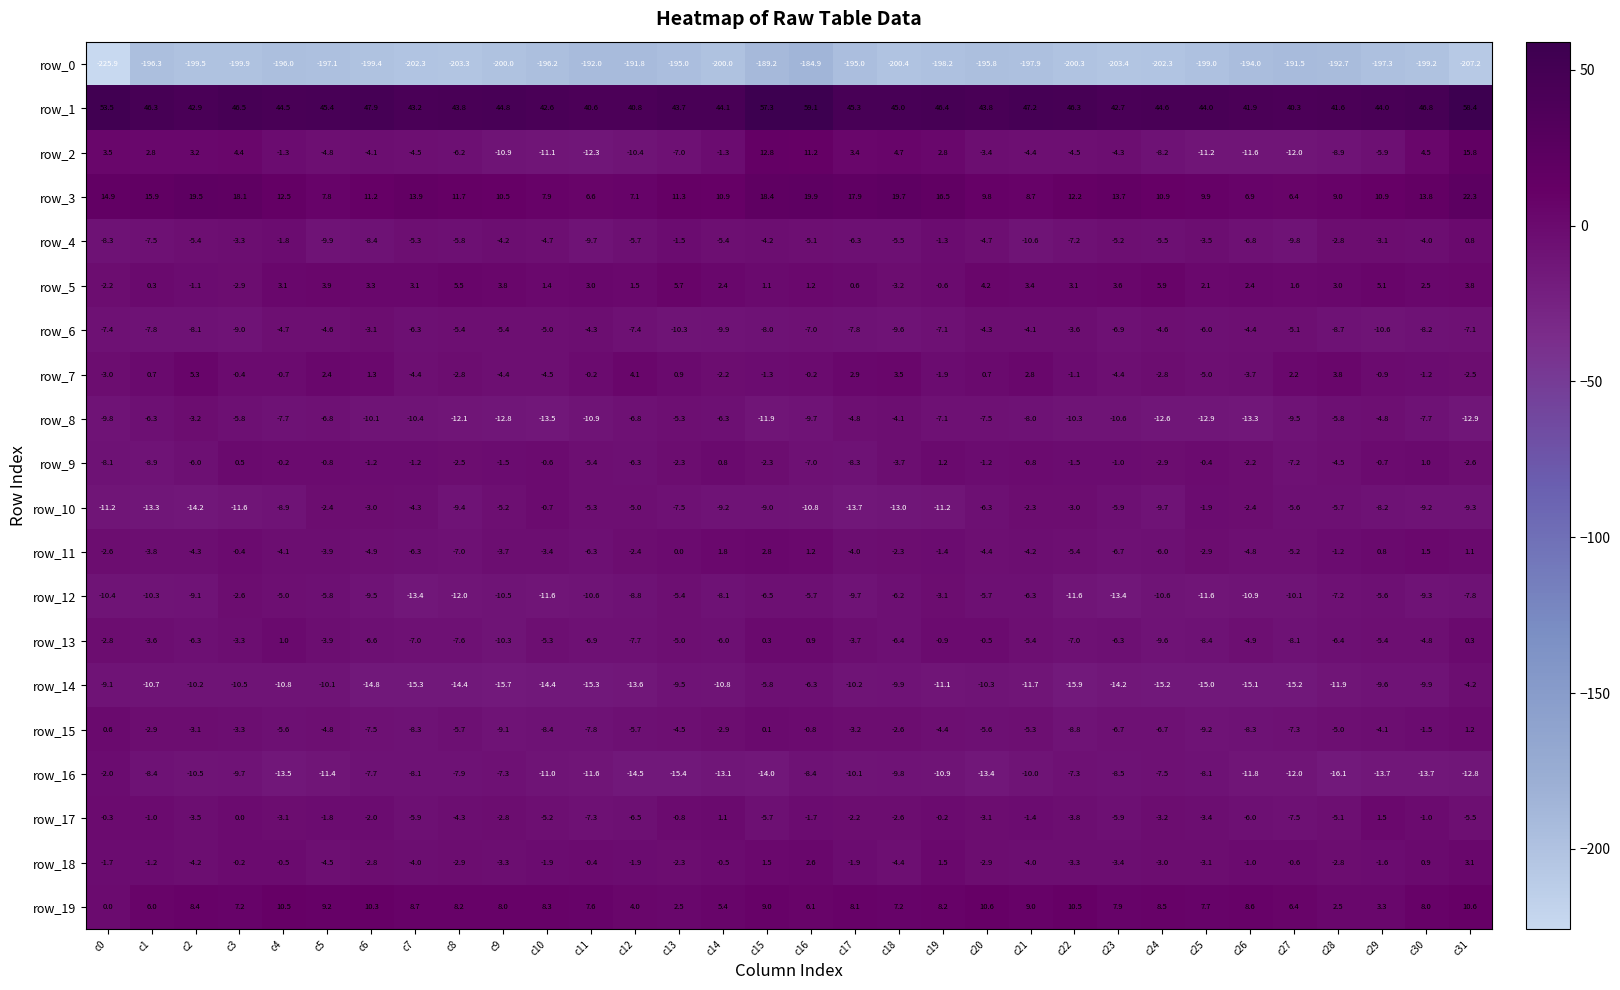

How many distinct data groups are displayed?

20